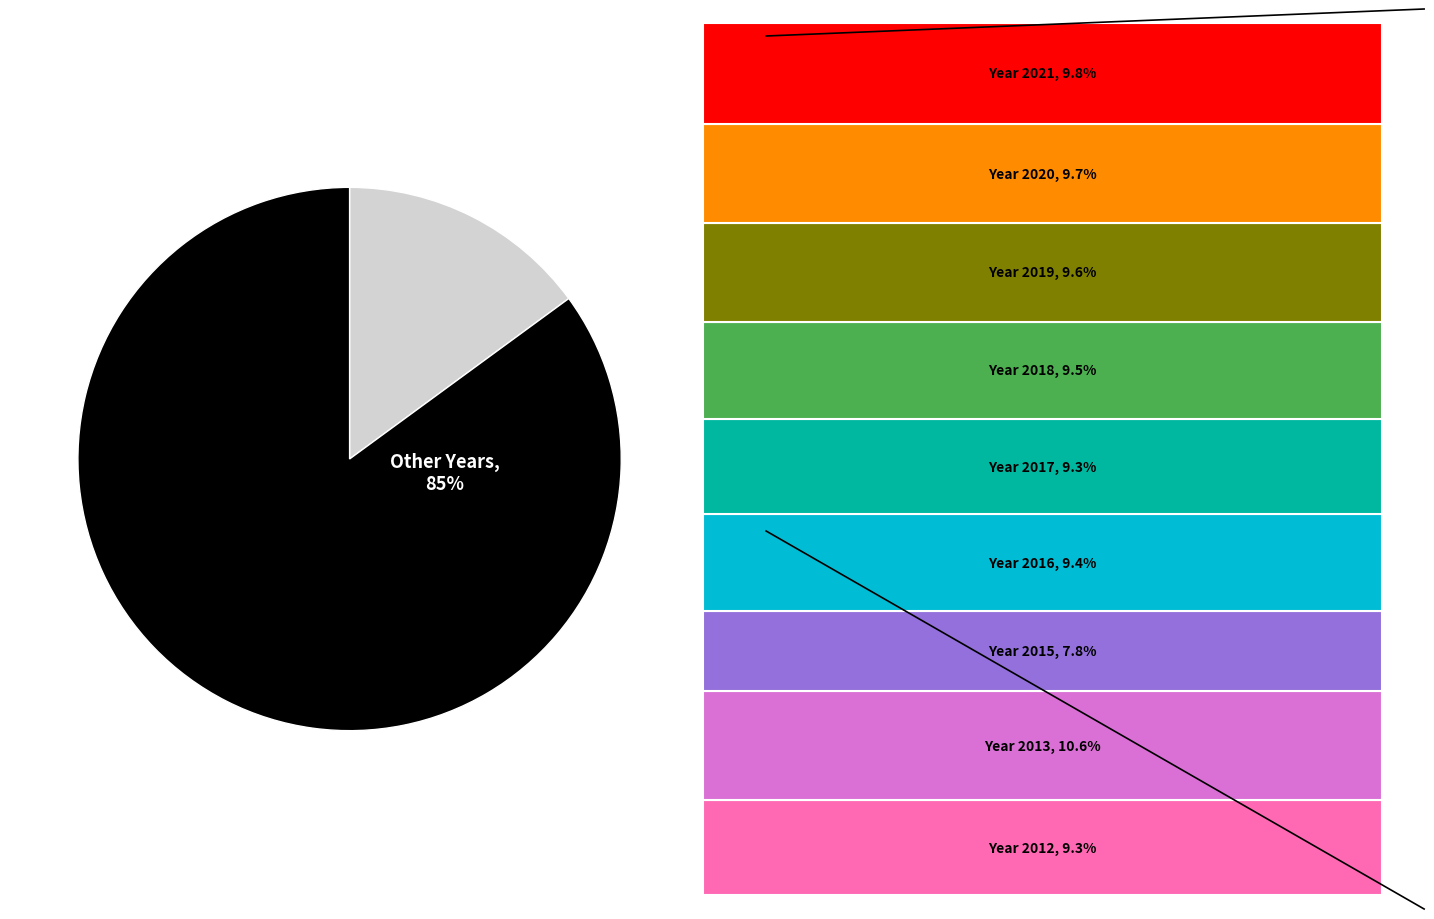

Does 2021 account for over 50% of the chart?

No